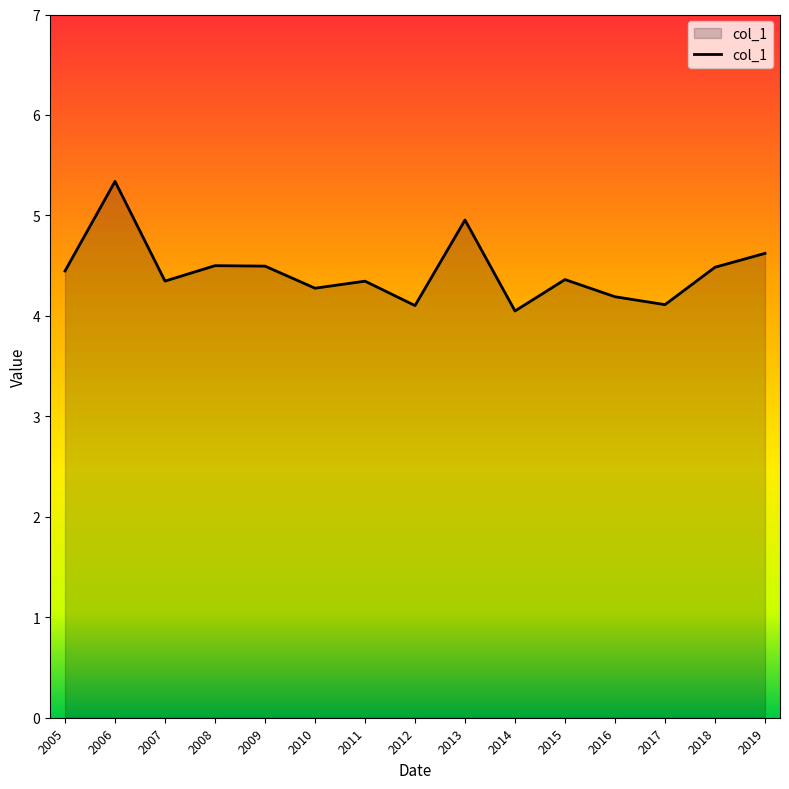

Does the chart display data point markers on the line(s)?

No